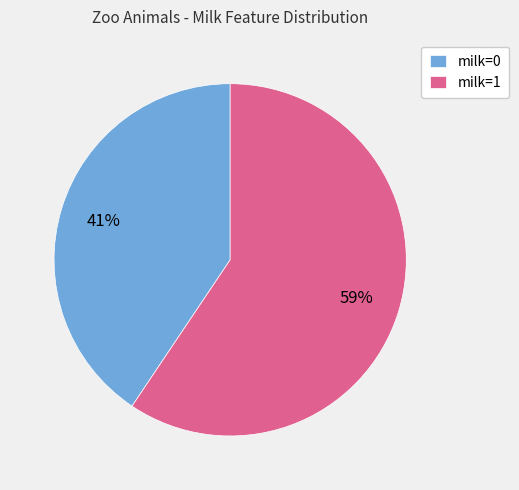

What is the majority slice?

milk=1